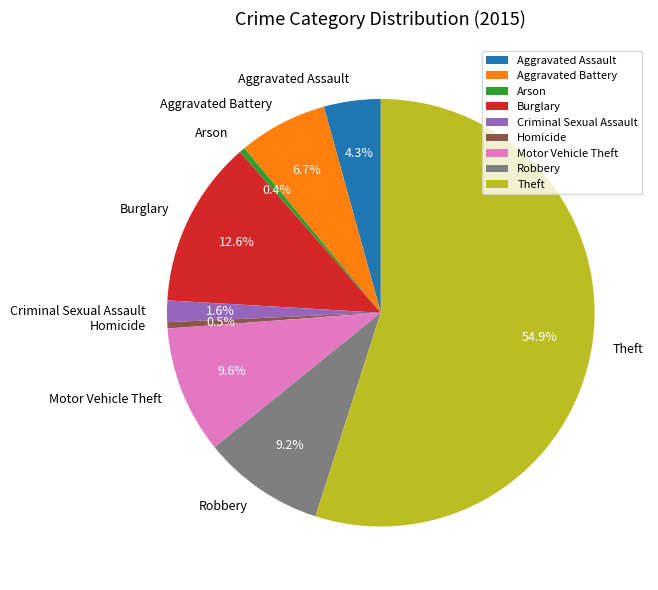

What portion of the pie excludes Homicide?

99.5%